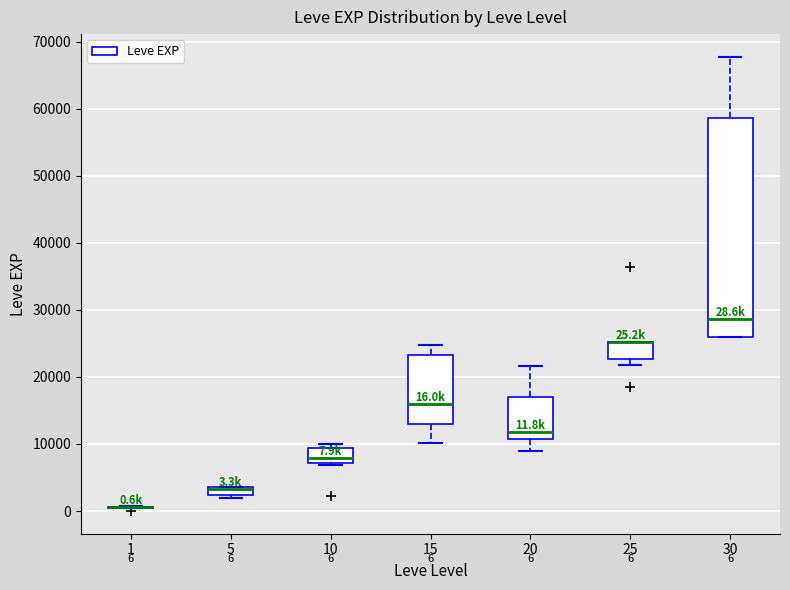

Which box is the tallest, from its lower edge to its upper edge?

30